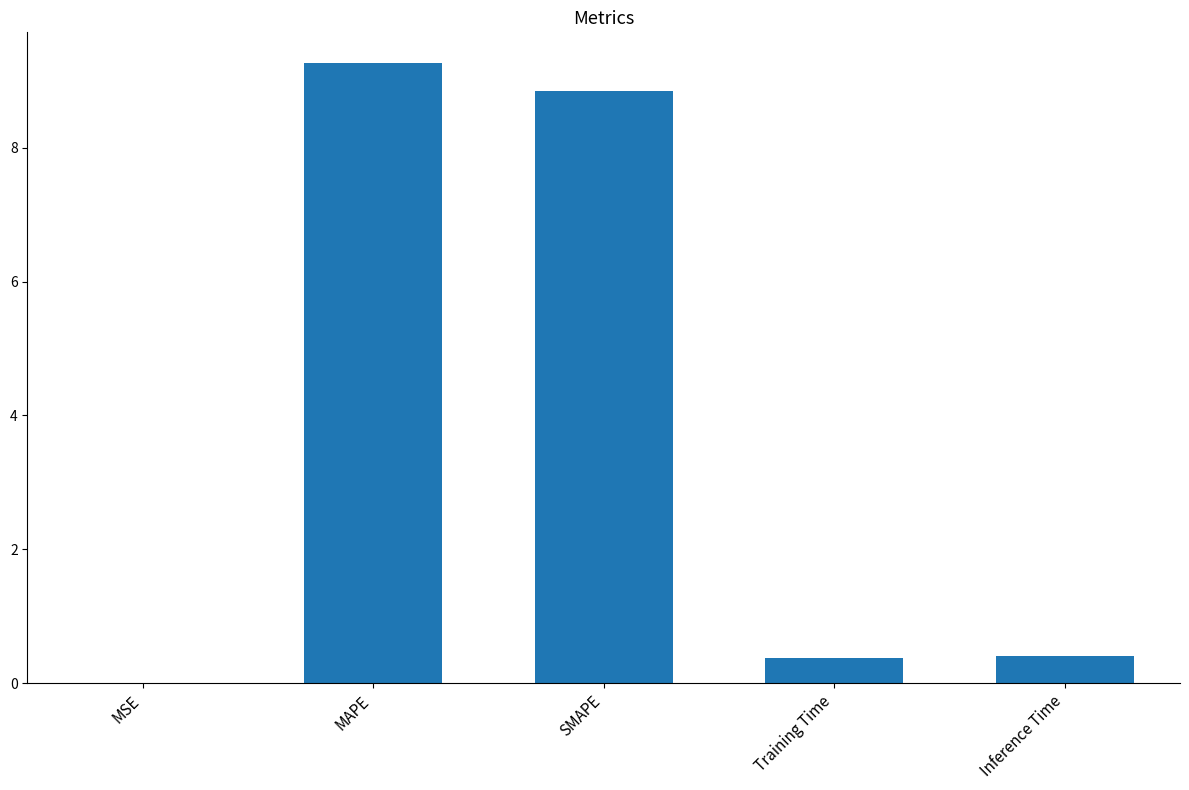

True or false: the data shows 0.4 at Training Time.

True